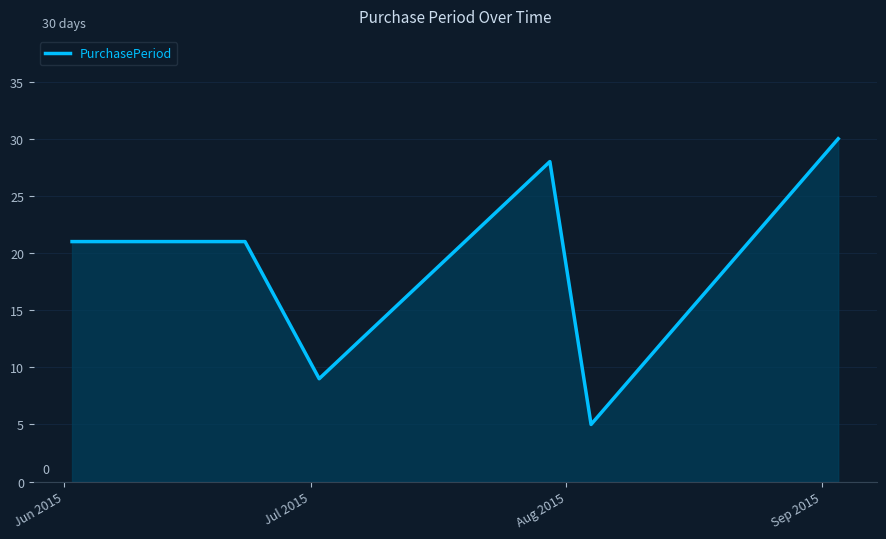

What is the difference between the maximum and minimum values?

25